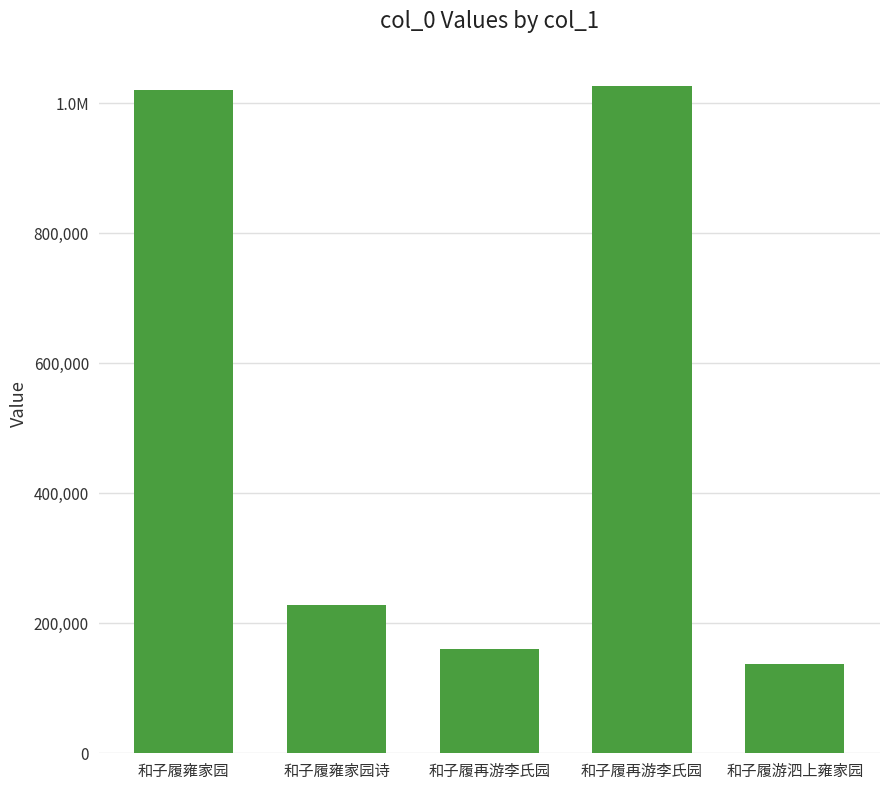

Are the bars horizontal?

No